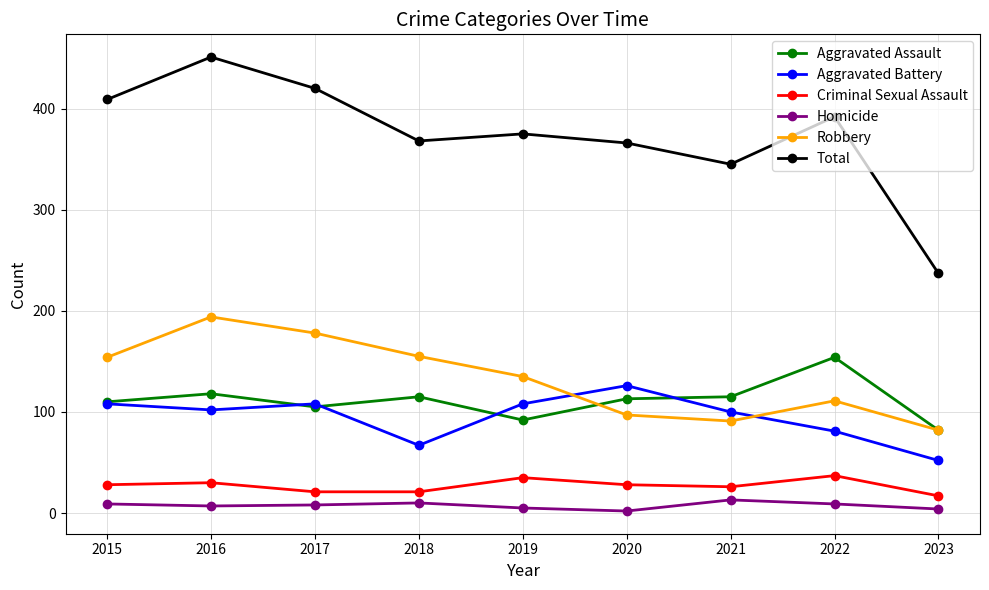

What is the average value of the Total series?

374